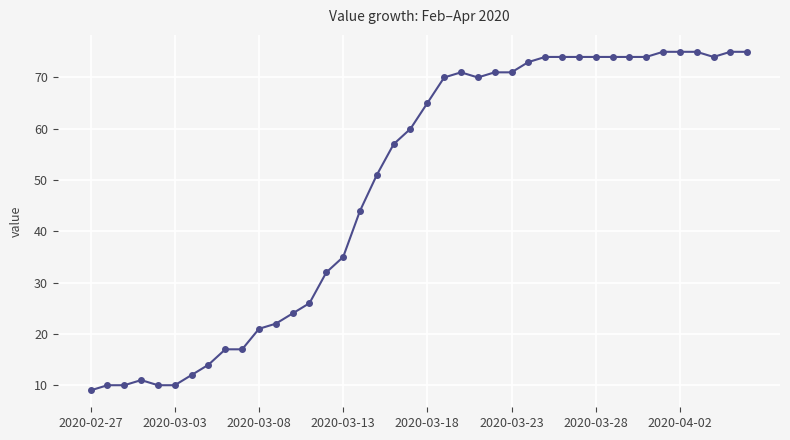

What is the value of the 31st point from the left?

74